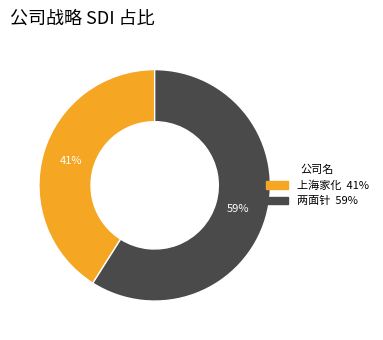

Do 上海家化 and 两面针 together represent more than half of the pie?

Yes